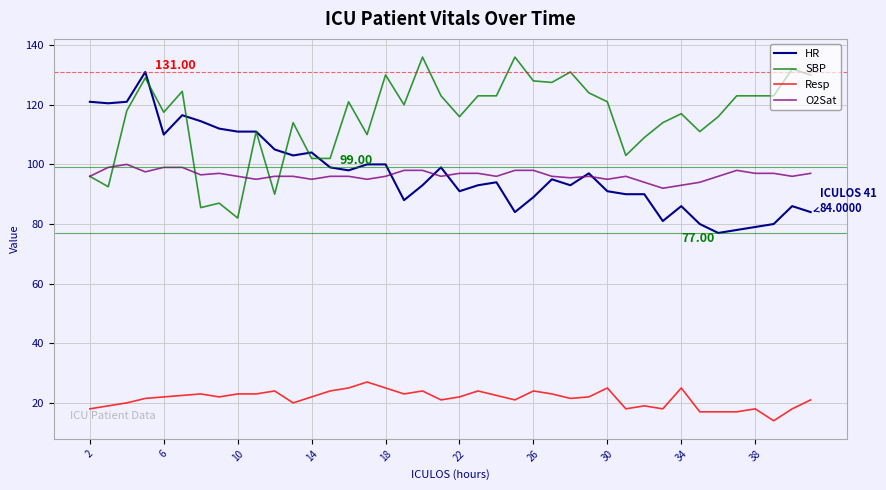

True or false: Resp and SBP intersect in this chart.

False